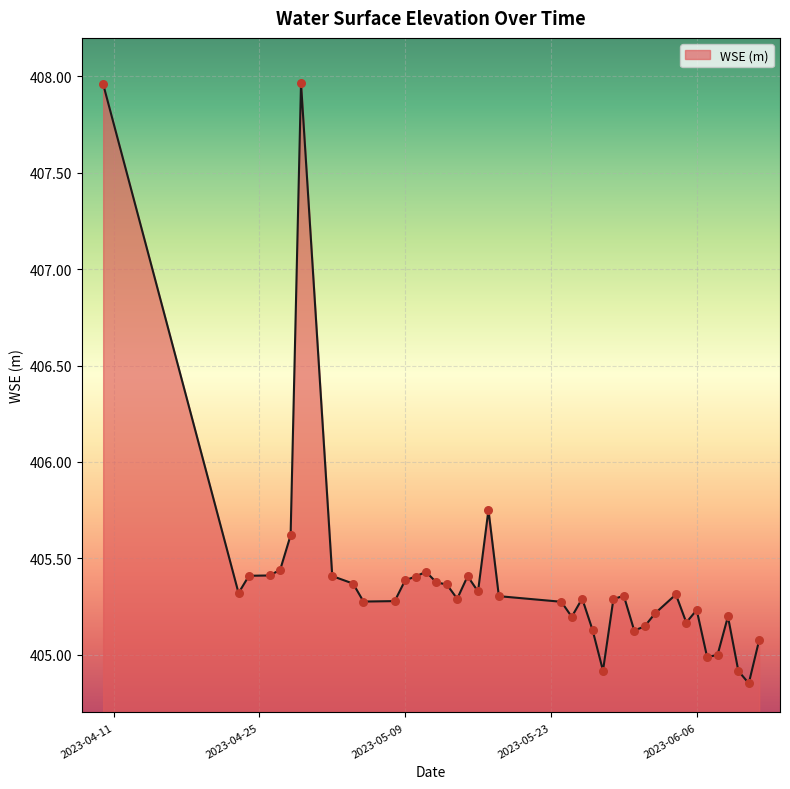

What is the difference between the maximum and minimum values?

3.1